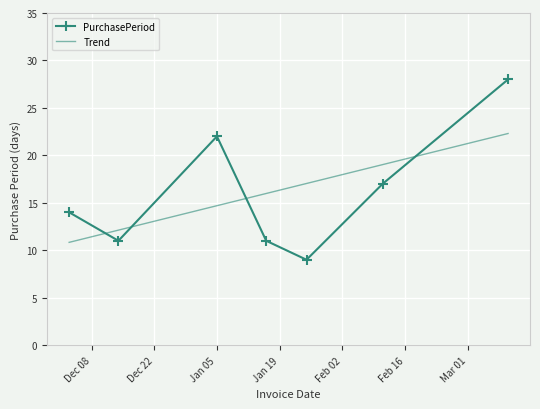

After their last crossing, which series has the higher values: PurchasePeriod or Trend?

PurchasePeriod